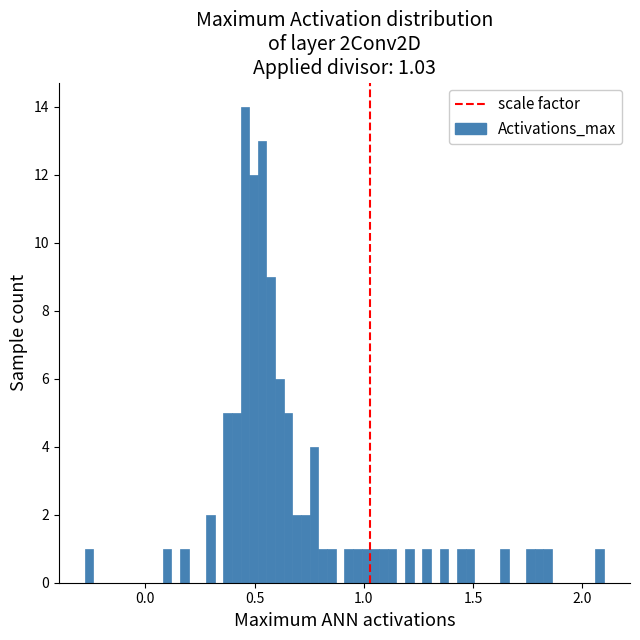

Around what value on the x-axis is the tallest bar? Give the approximate position of its centre, as read against the axis.

0.45